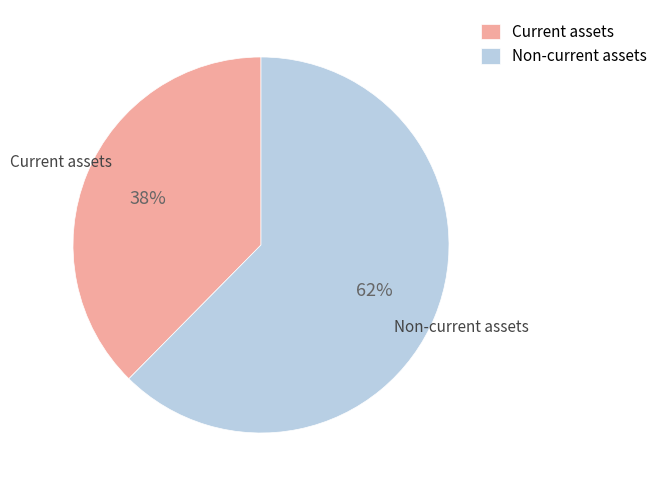

To the nearest percent, what percentage of the pie is Non-current assets?

62%